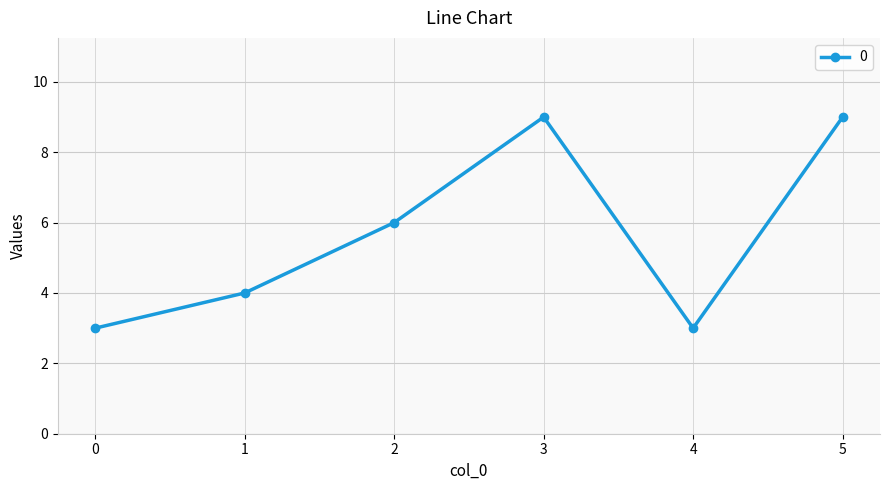

What is the difference between the maximum and minimum values?

6